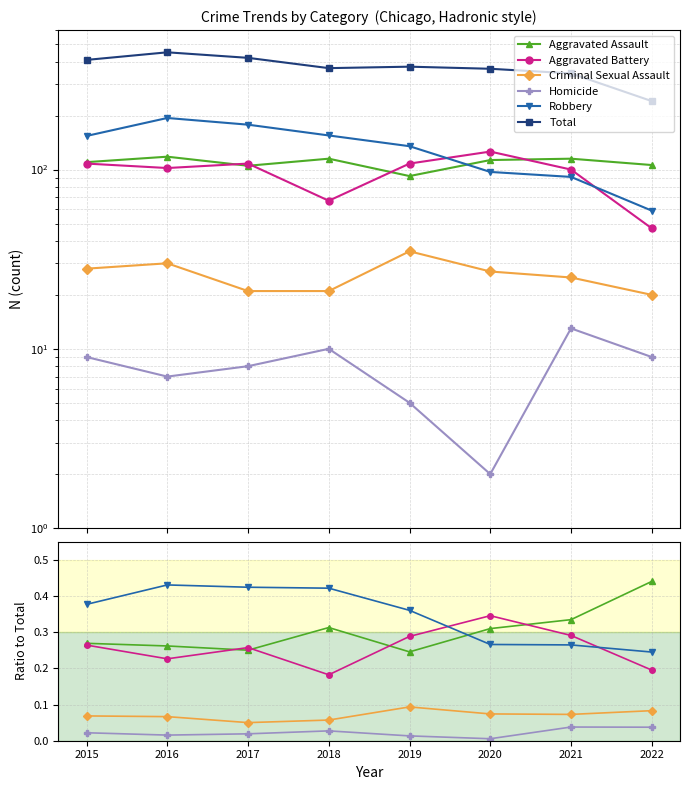

Which series has the largest total across all categories?

Total